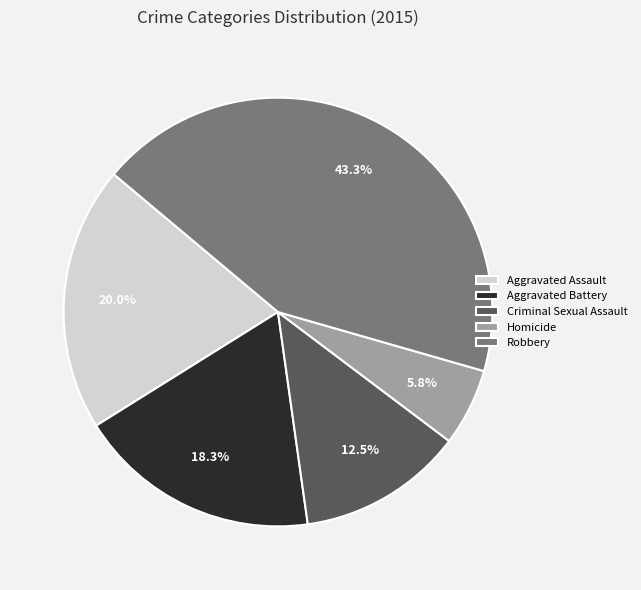

How many segments does this pie chart have?

5